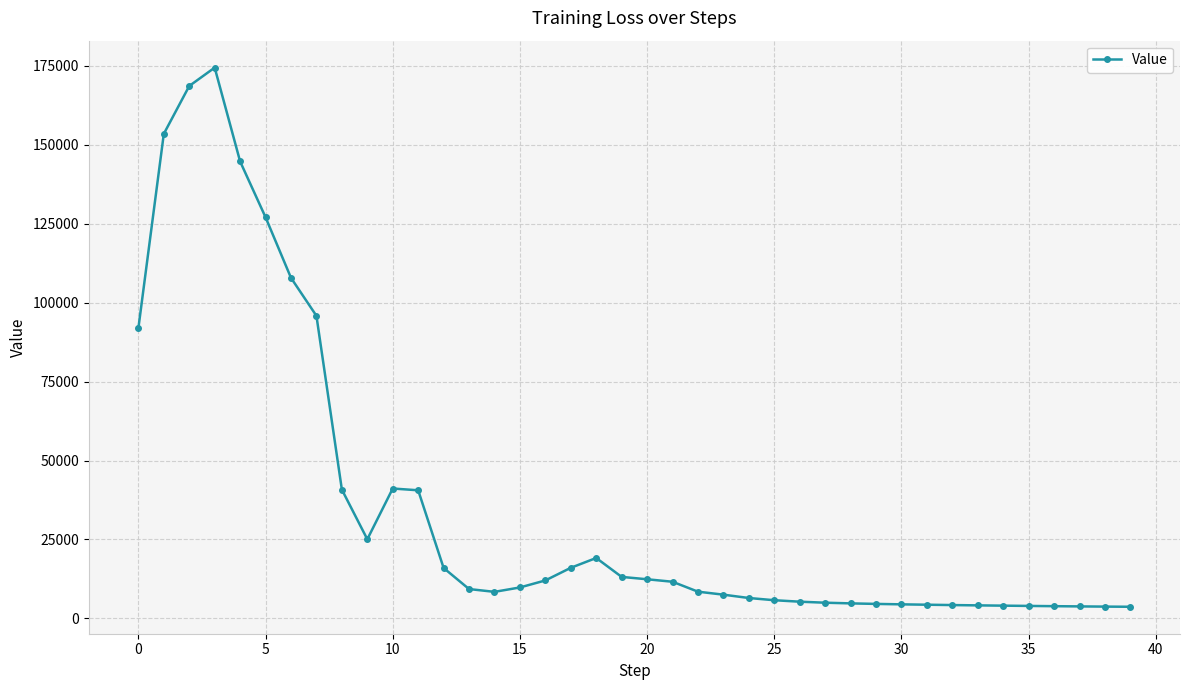

What is the value of the 26th point from the left?

5748.4